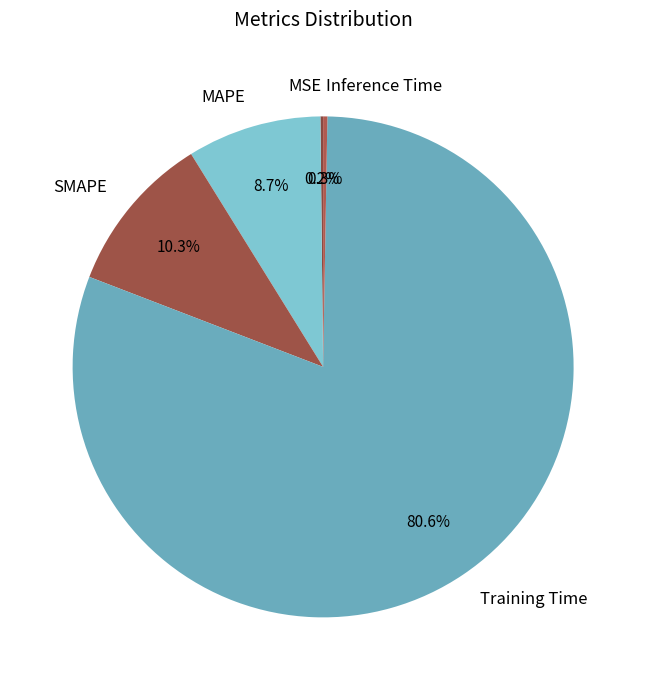

Do MAPE and Training Time together represent more than half of the pie?

Yes